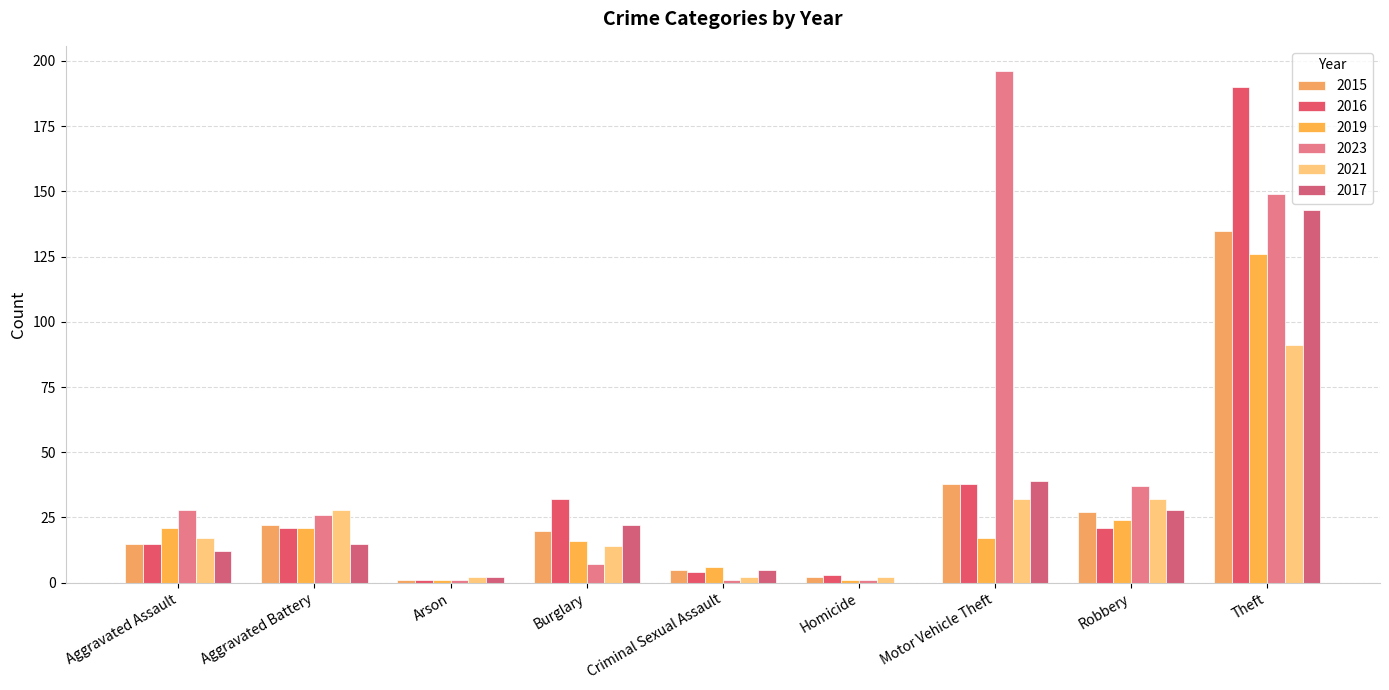

What is the sum of the 2016 values at Aggravated Battery and Arson?

22